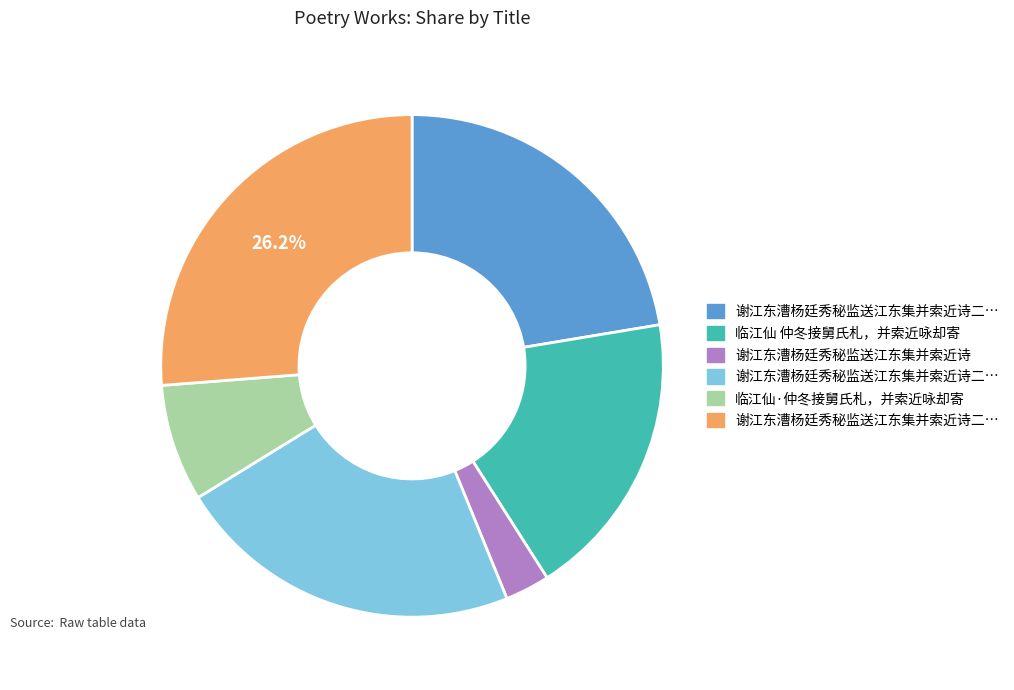

Does any single category account for the majority?

No